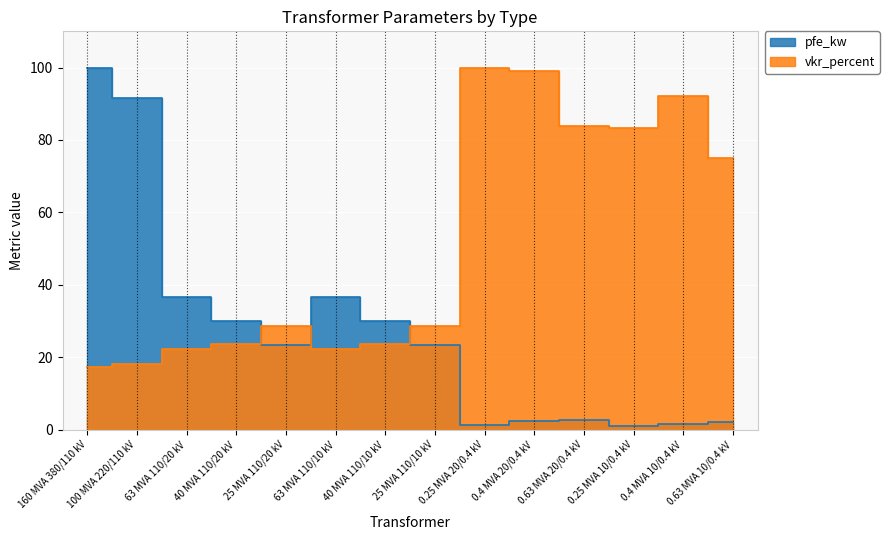

How many lines are shown in the chart?

2